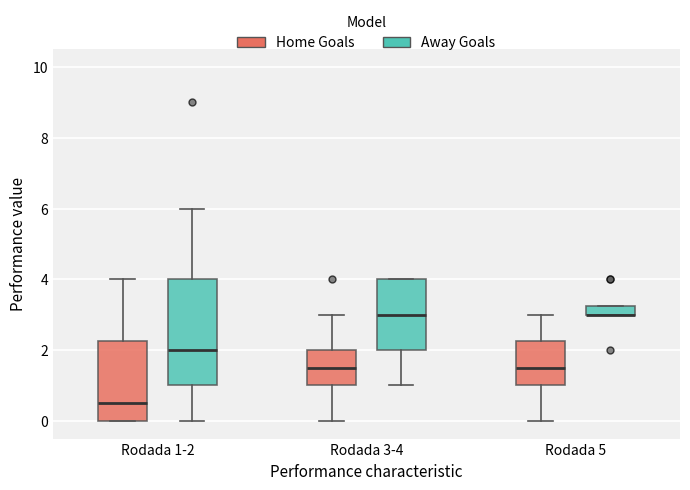

Where is the lower edge of the box for Rodada 5 (Away Goals) on the y-axis? The values are not printed on the chart, so give them approximately, as read against the axis.

3.0